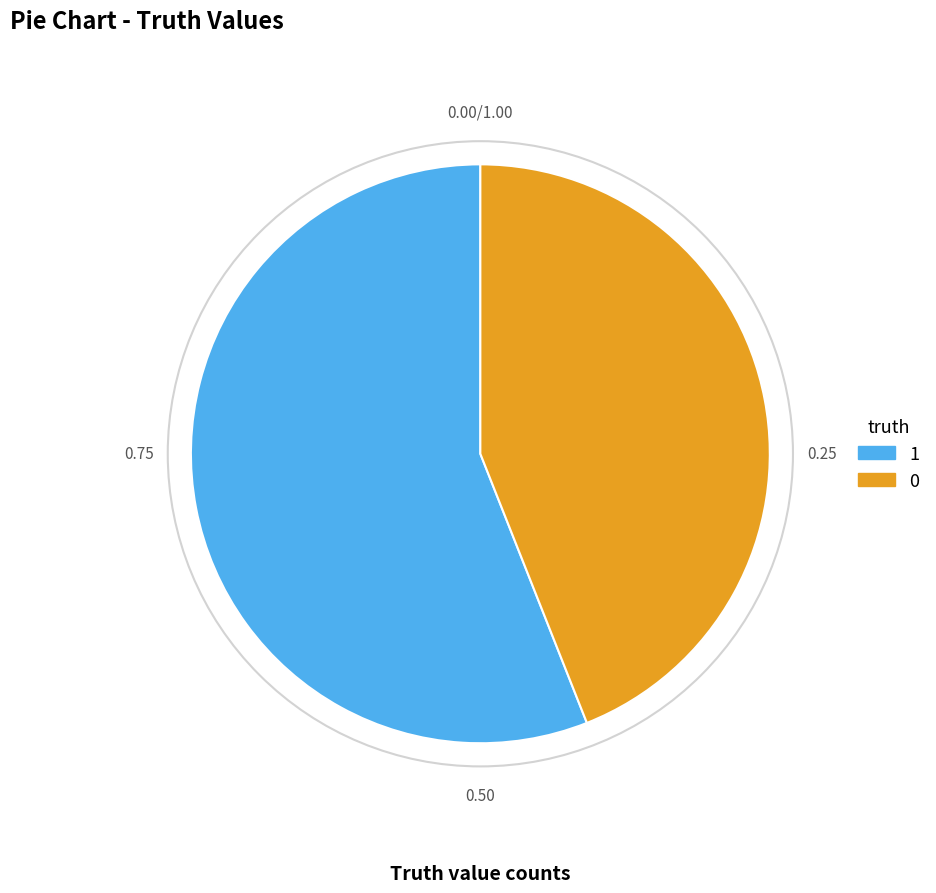

How many segments does this pie chart have?

2